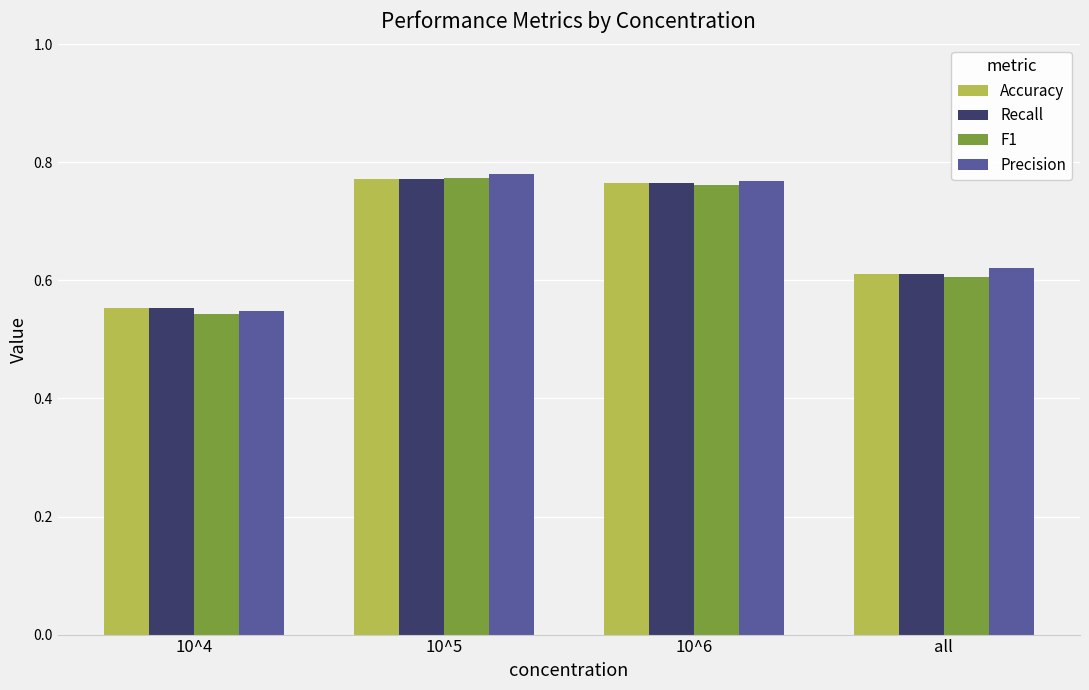

How many distinct data groups are displayed?

4